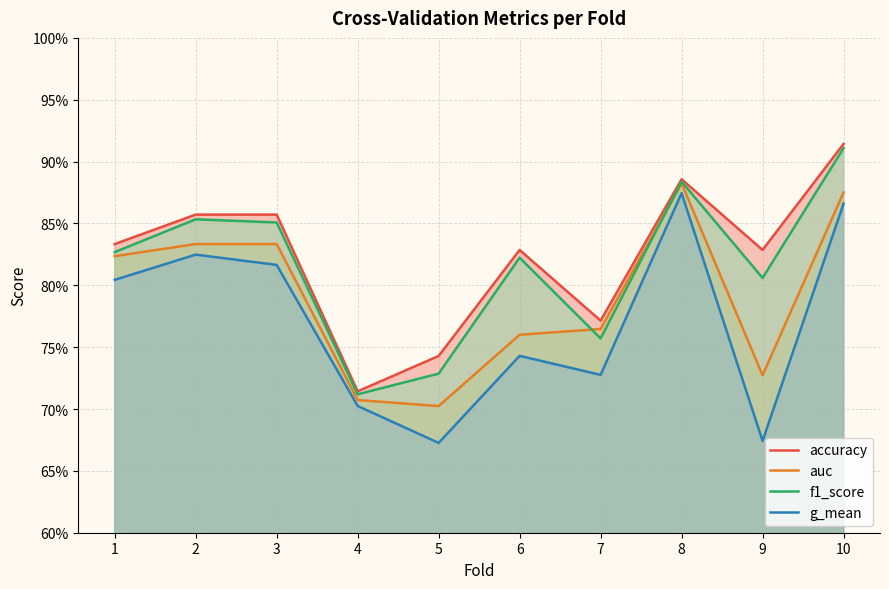

Does the chart have visible grid lines?

Yes